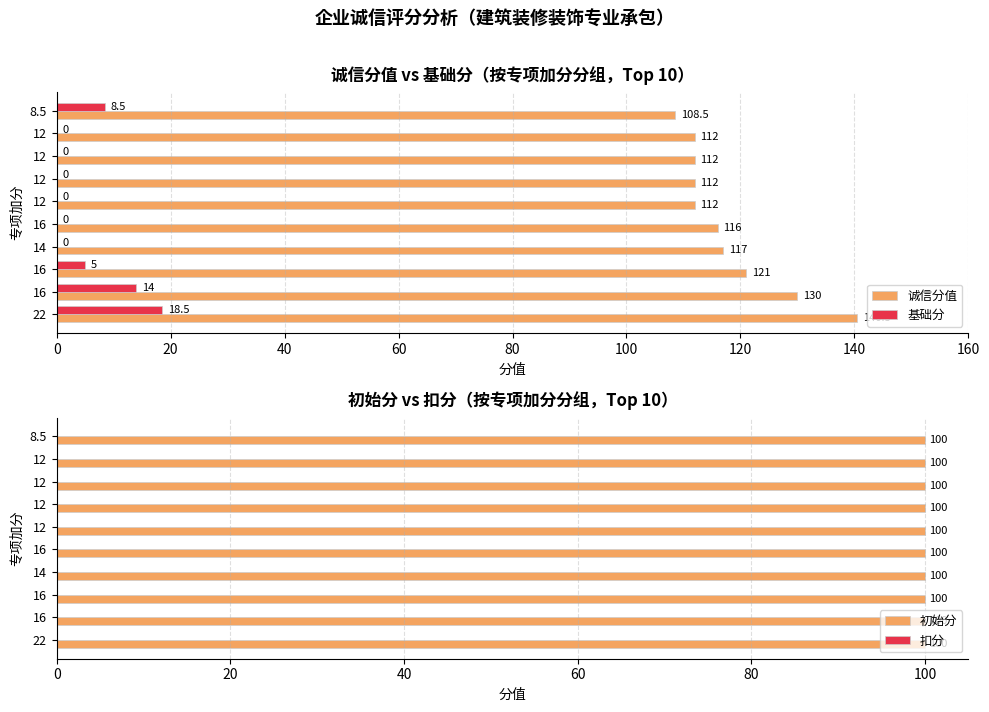

What is the value of the 扣分 bar at the 9th from the left?

0.3